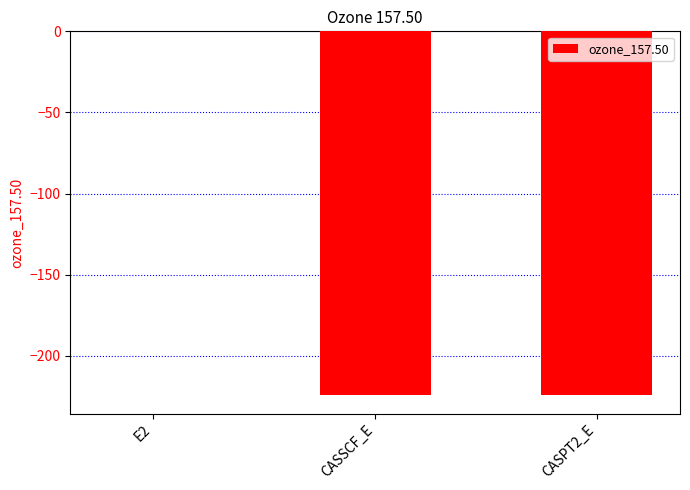

What is the sum of the values at CASPT2_E and CASSCF_E?

-448.7